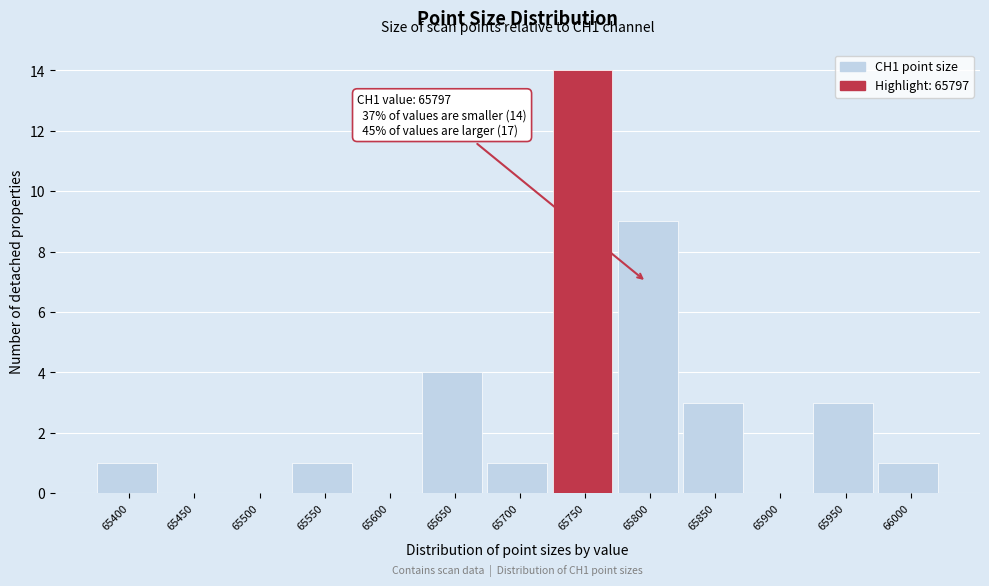

Reading left to right, list all the values displayed in this chart.

65400=1	65450=0	65500=0	65550=1	65600=0	65650=4	65700=1	65750=14	65800=9	65850=3	65900=0	65950=3	66000=1